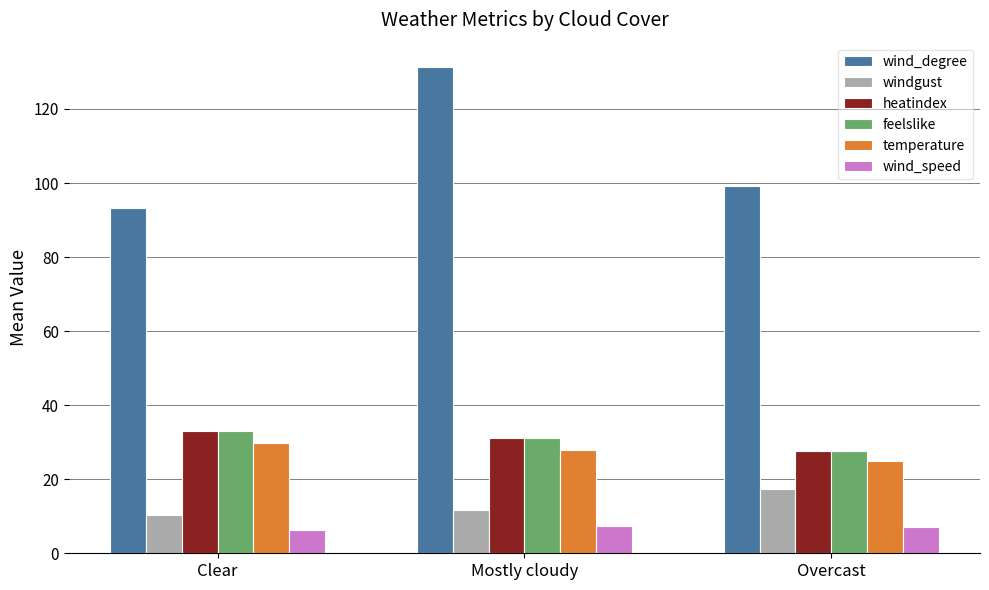

Is the value of temperature at Clear greater than the value of feelslike at Overcast?

Yes